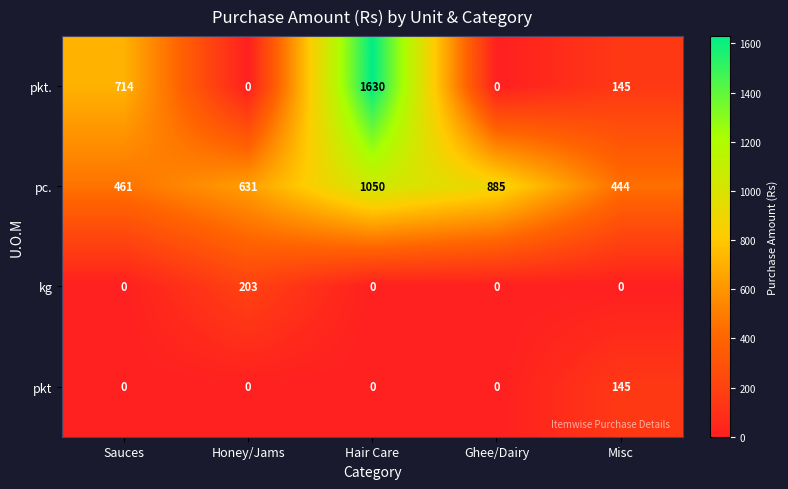

How many distinct data groups are displayed?

4